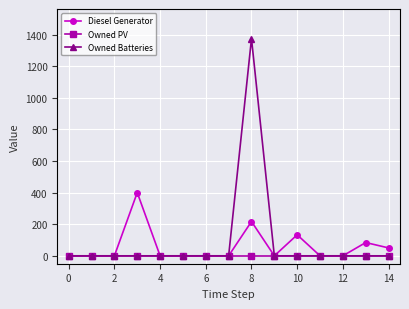

Rank the series by their maximum value, from lowest to highest.

Owned PV, Diesel Generator, Owned Batteries